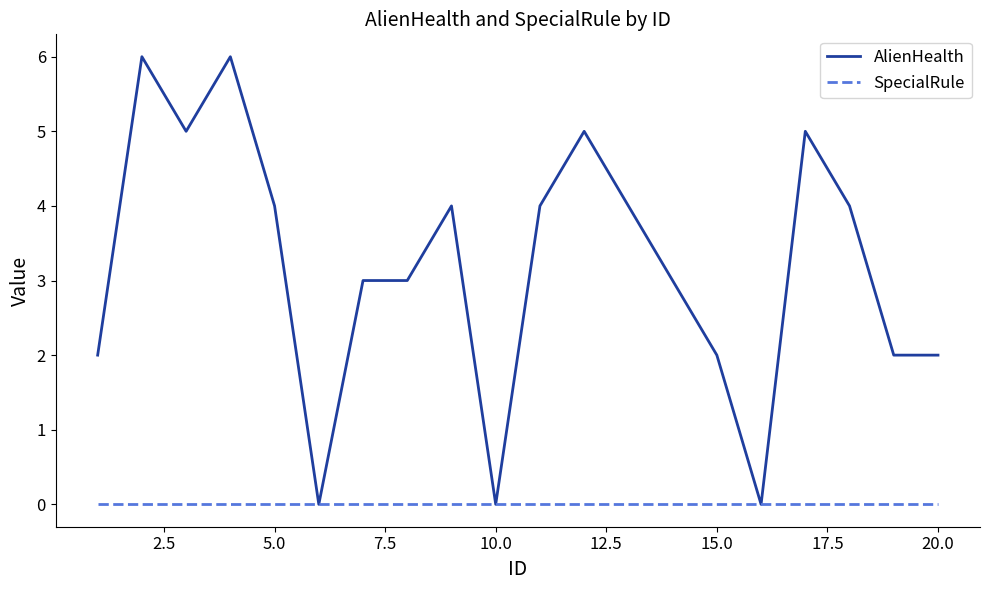

Which series has the largest range (max minus min)?

AlienHealth